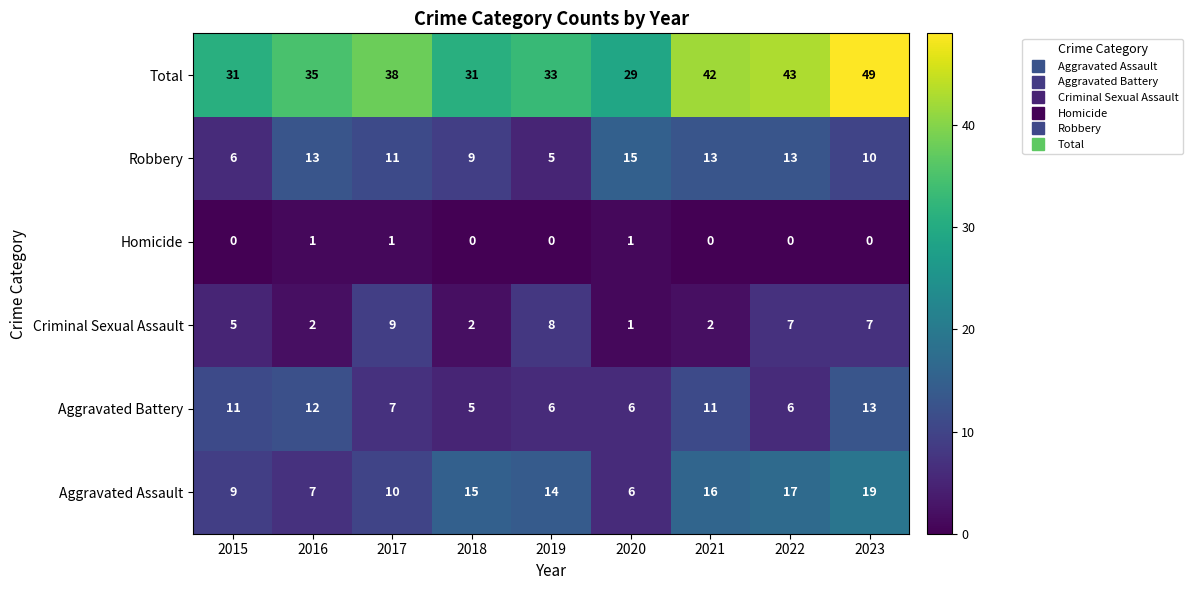

Is the value of Aggravated Battery at 2017 greater than the value of Total at 2020?

No